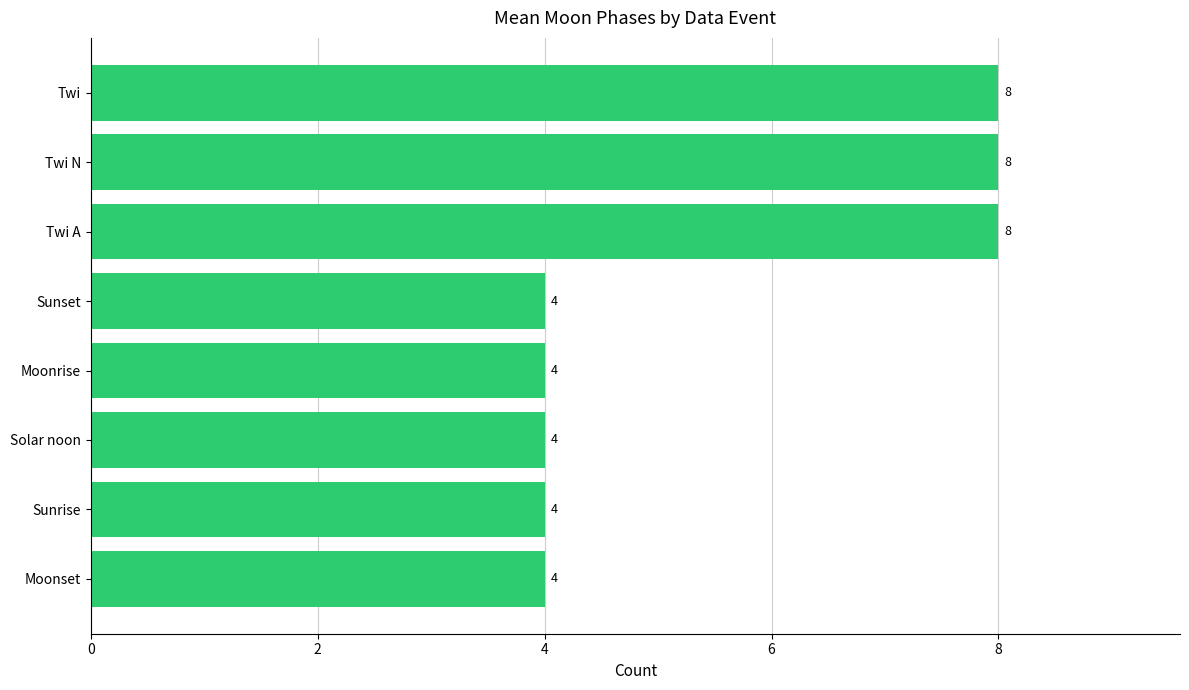

Is it true that the value at Moonset is 4?

True